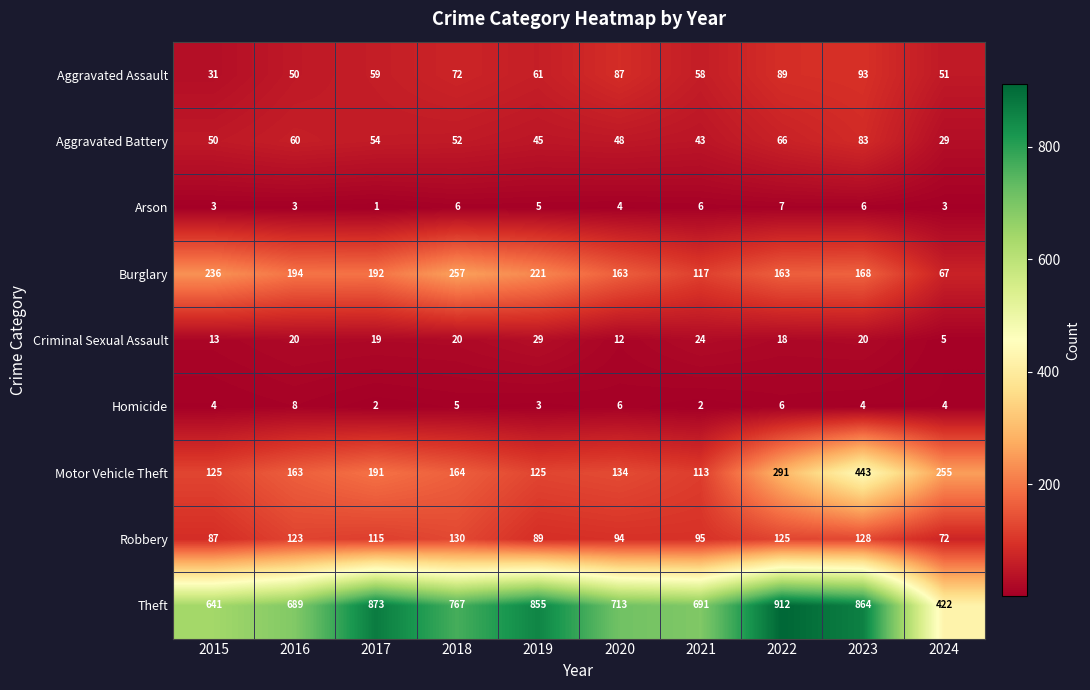

True or false: Theft has a value of 287 at 2024.

False